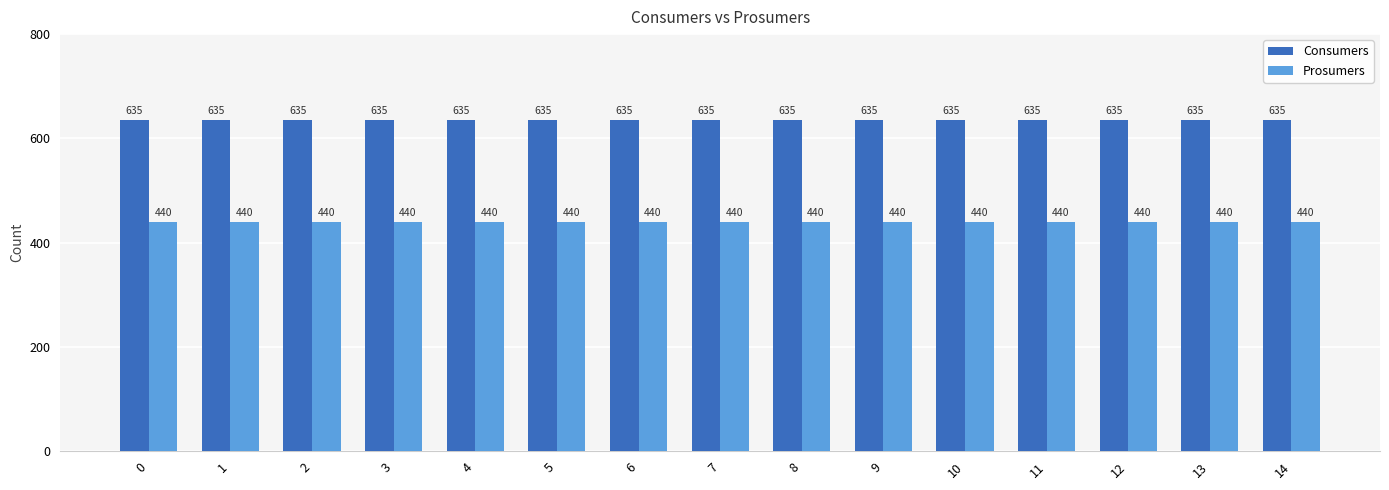

What are all the series names shown in the legend?

Consumers, Prosumers